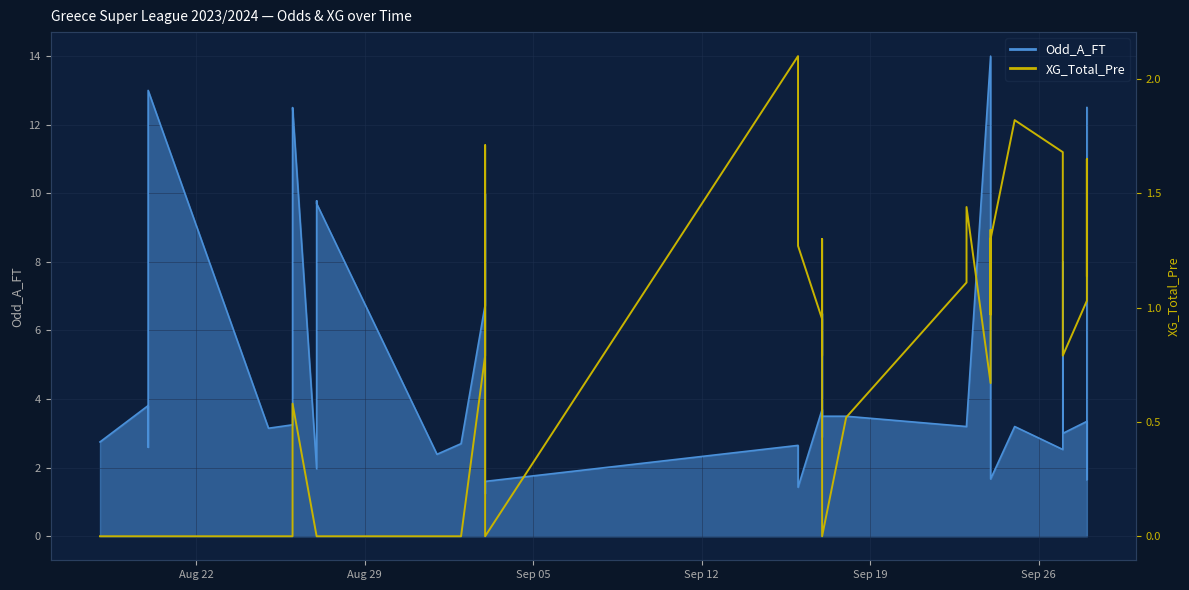

What is the value of the 21st point from the left?

1.3